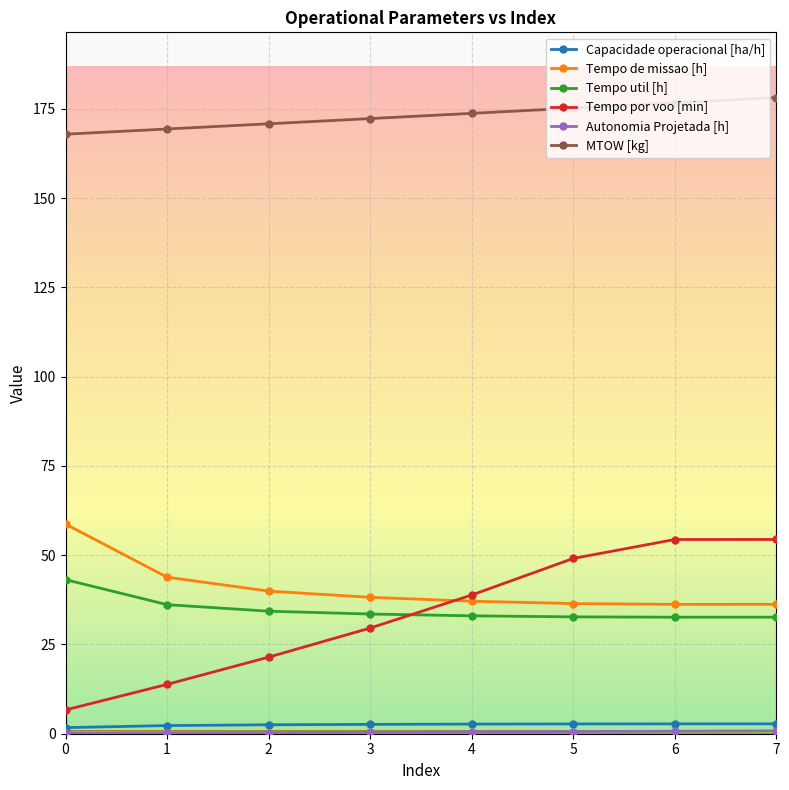

Is it true that Tempo de missao [h] equals 14.1 at 5?

False